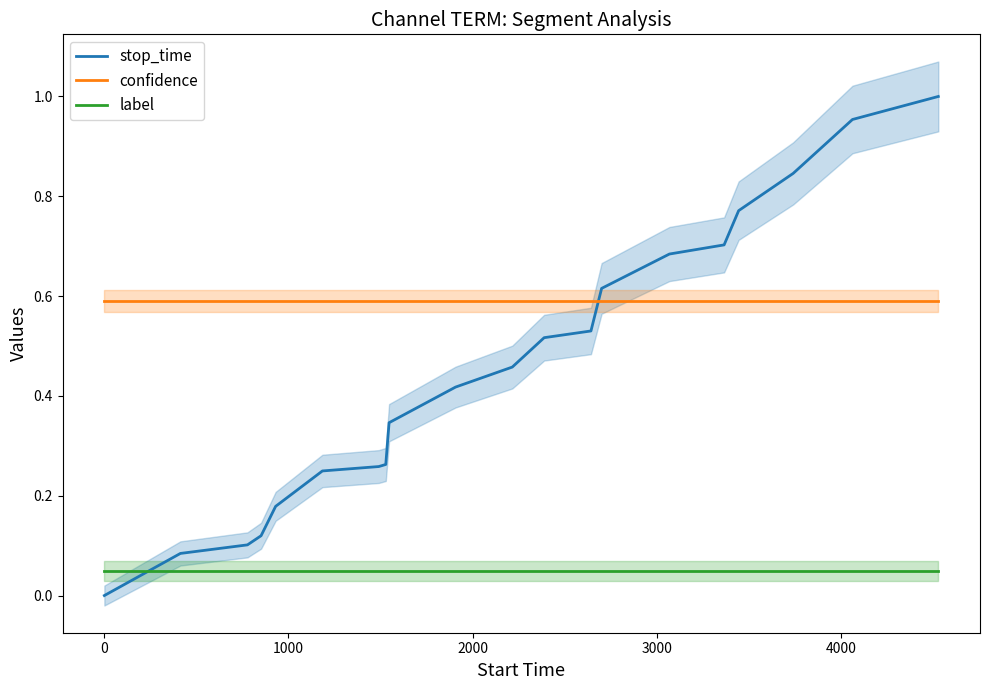

True or false: label and confidence intersect in this chart.

False